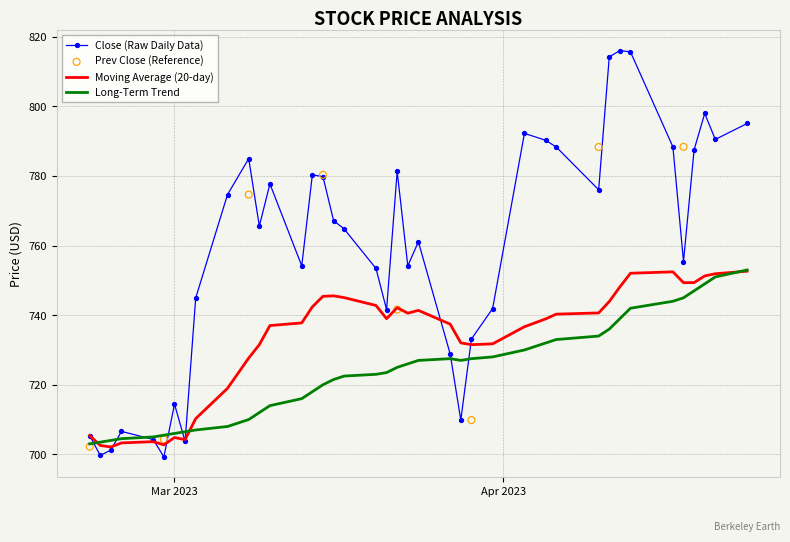

What is the maximum value for Long-Term Trend?

753.0